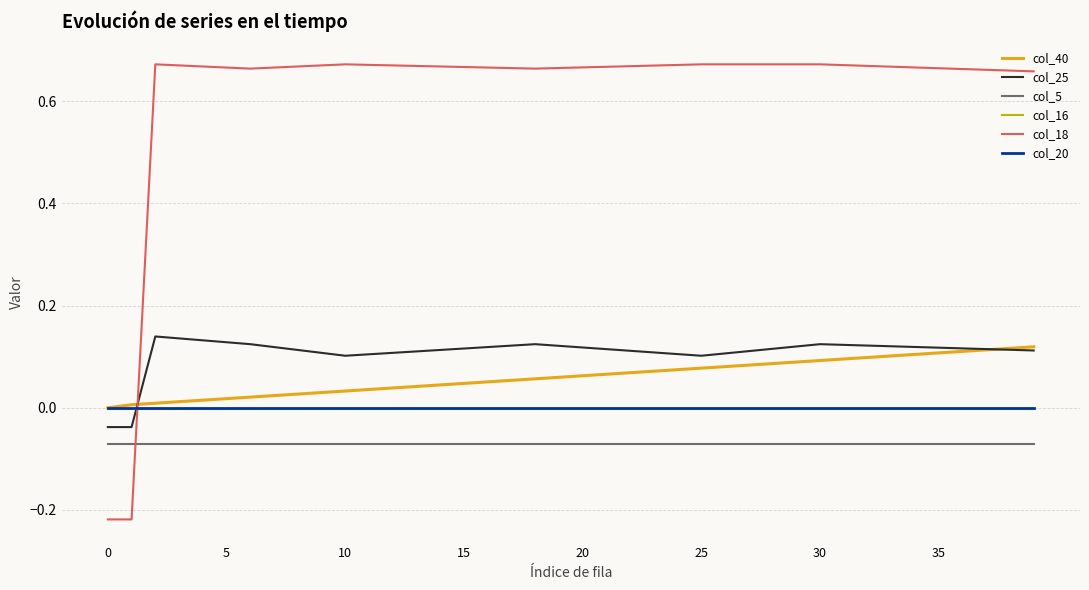

Which series has the largest range (max minus min)?

col_18